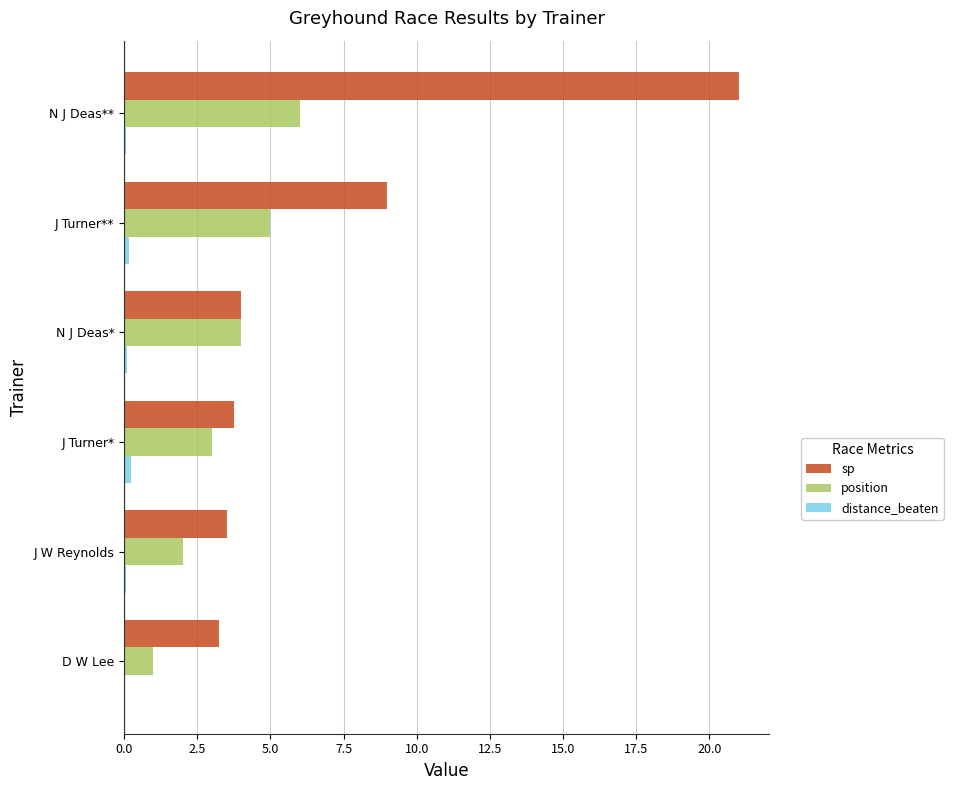

At which category is the sum across all series the highest?

N J Deas**